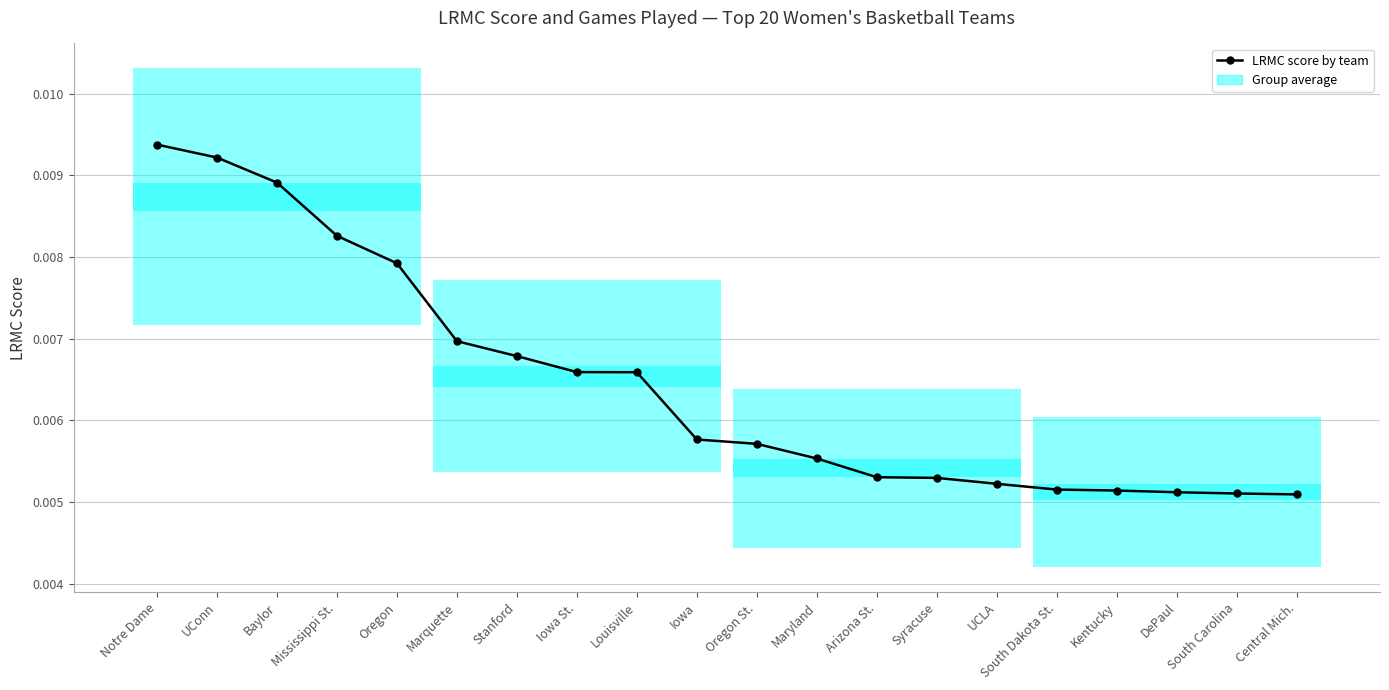

Is it true that the value at Maryland is 0.0?

True